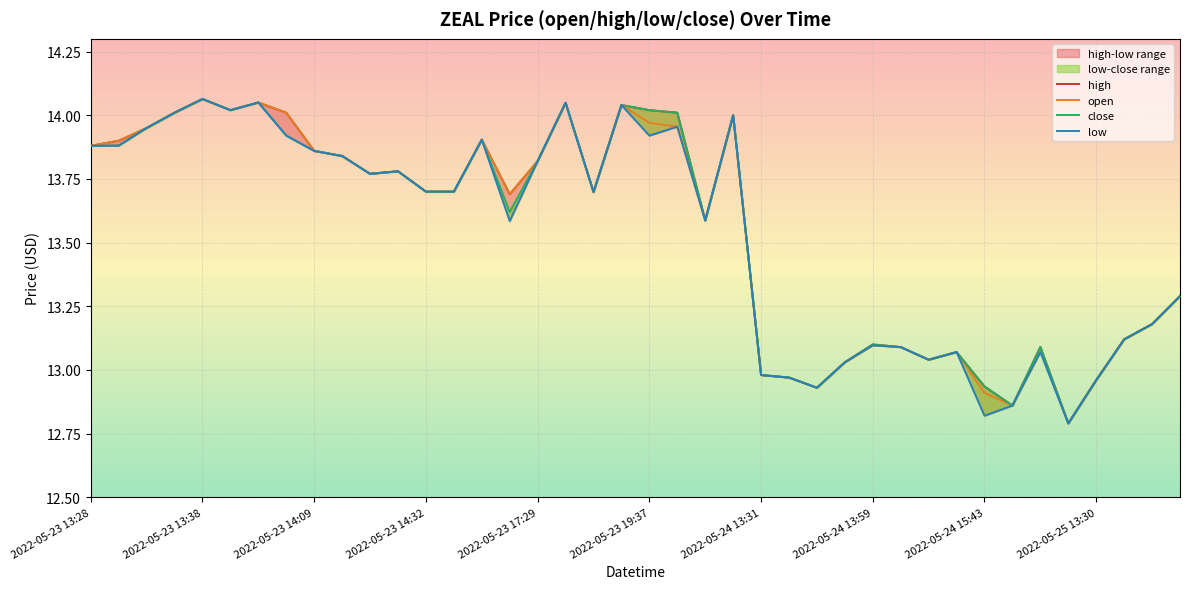

Where does the open series first go above 13?

2022-05-23 13:28